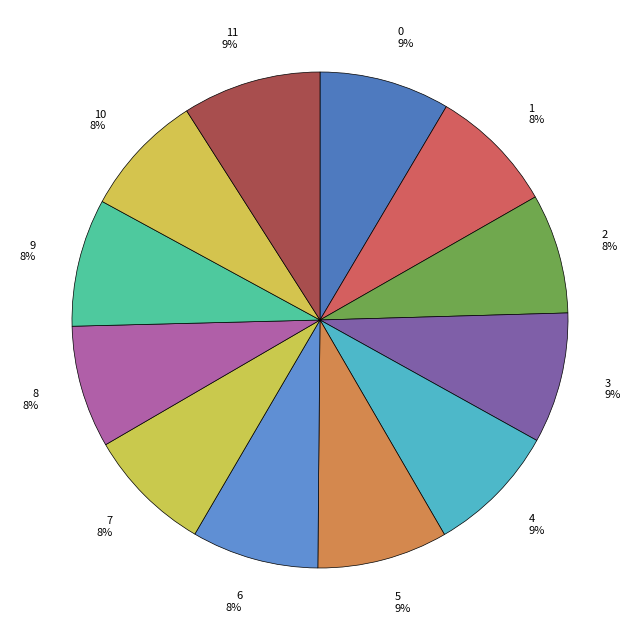

Rank the categories by value from highest to lowest.

11, 4, 3, 0, 5, 9, 6, 1, 7, 10, 8, 2